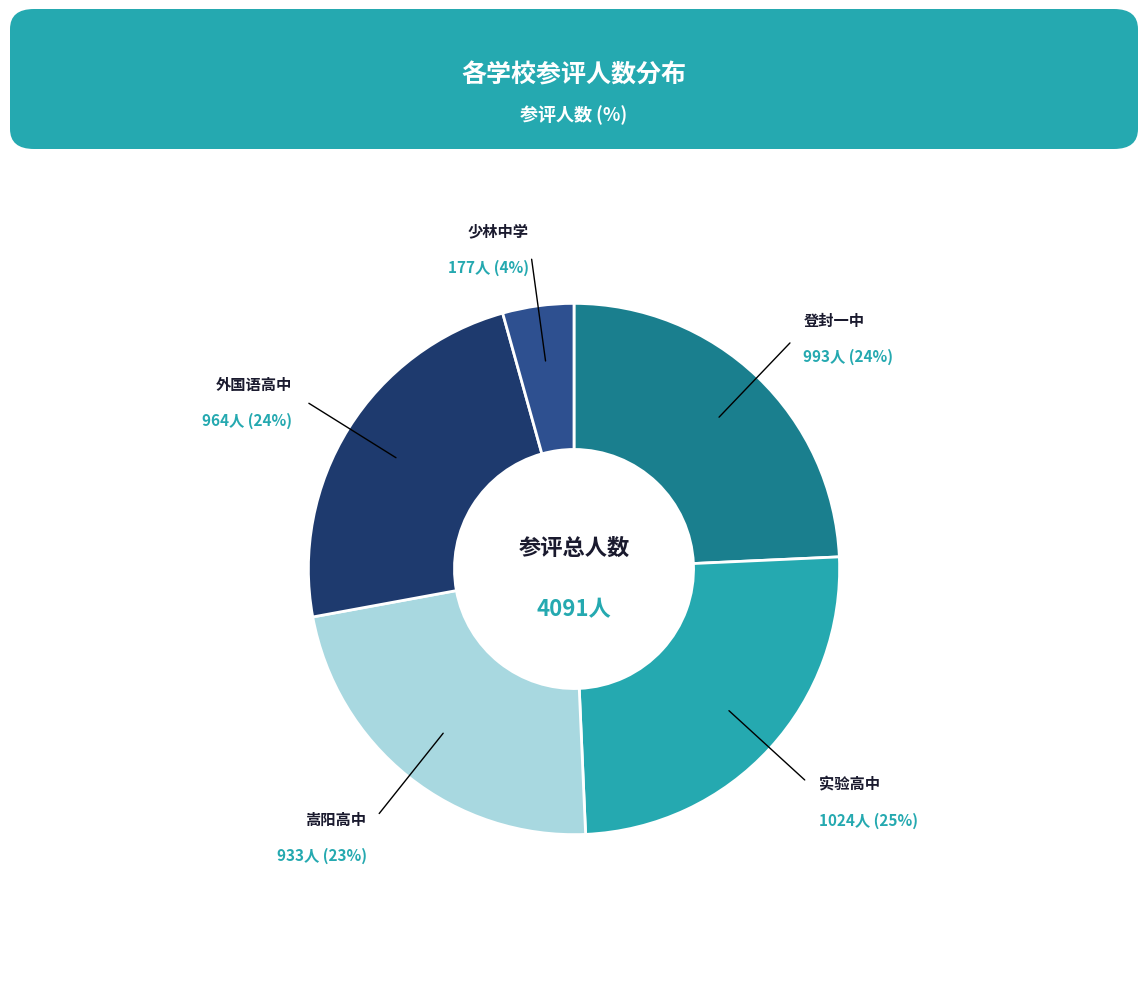

To the nearest percent, what portion does 实验高中 represent?

25%